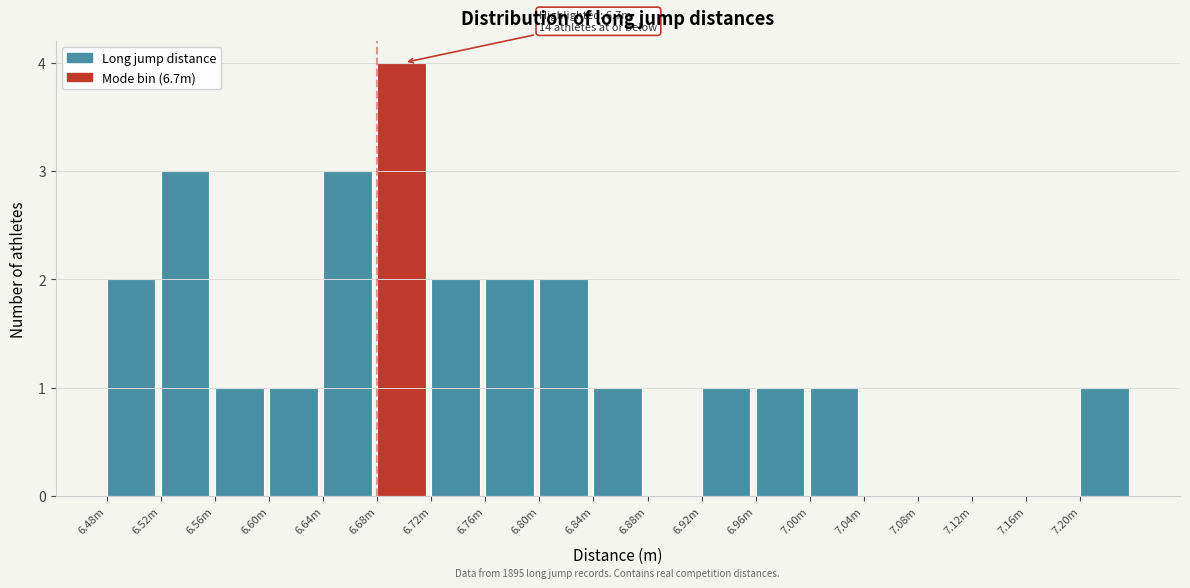

Reading right to left, what are all the values shown in this chart?

7.20m=1	7.16m=0	7.12m=0	7.08m=0	7.04m=0	7.00m=1	6.96m=1	6.92m=1	6.88m=0	6.84m=1	6.80m=2	6.76m=2	6.72m=2	6.68m=4	6.64m=3	6.60m=1	6.56m=1	6.52m=3	6.48m=2